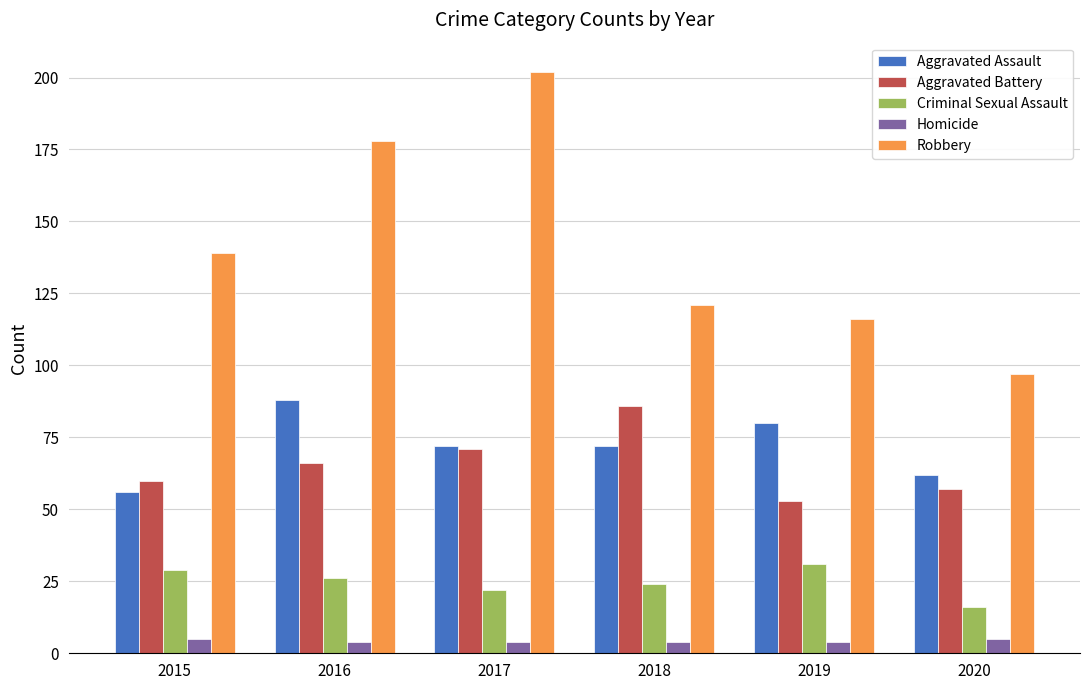

At 2019, list the series in order from smallest to largest.

Homicide, Criminal Sexual Assault, Aggravated Battery, Aggravated Assault, Robbery